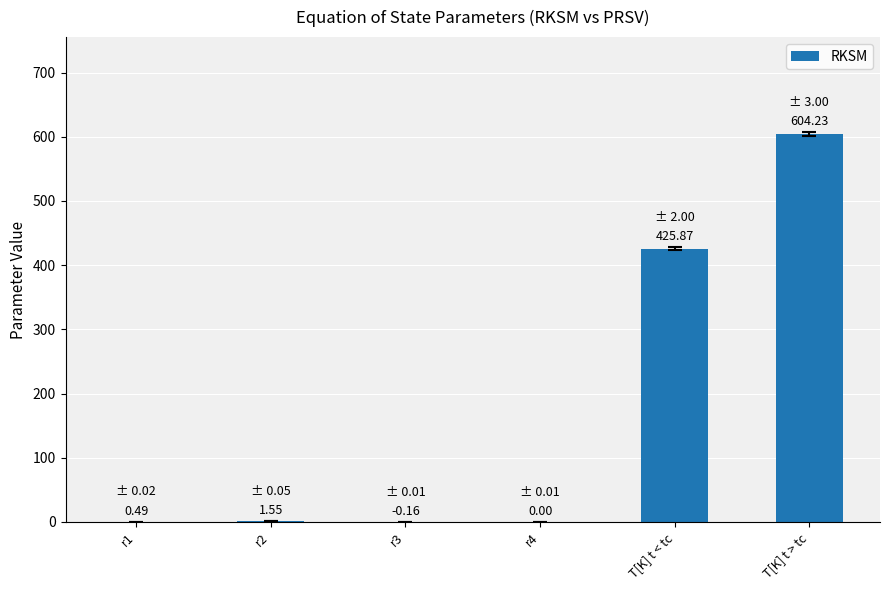

Where is the data nearest to the value 302?

T[K] t < tc